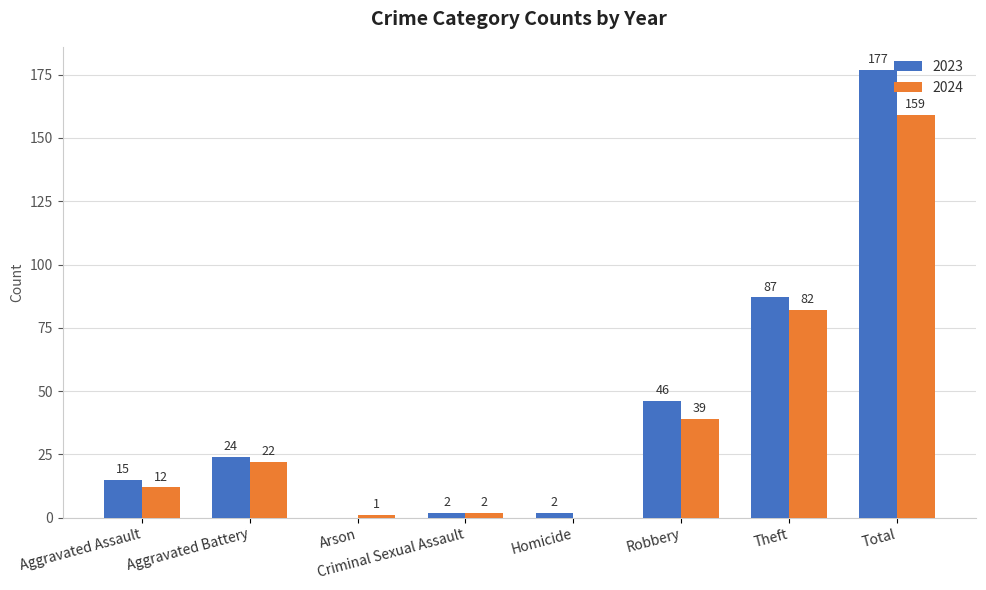

Between Aggravated Battery and Robbery, which series saw the biggest shift?

2023